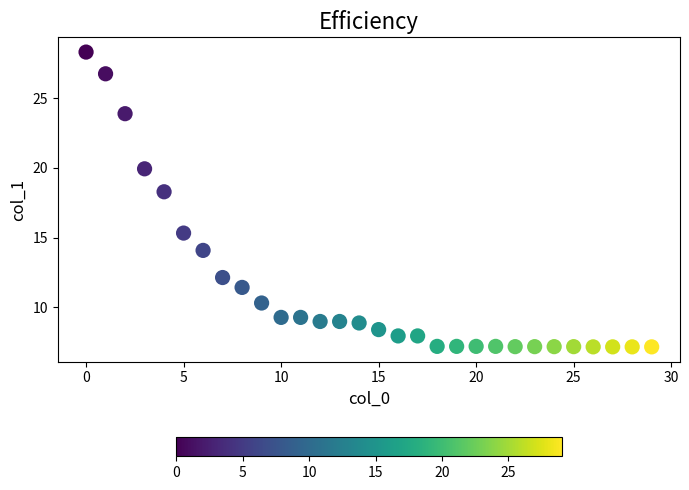

What Y value in the scatter plot is closest to 17?

18.3